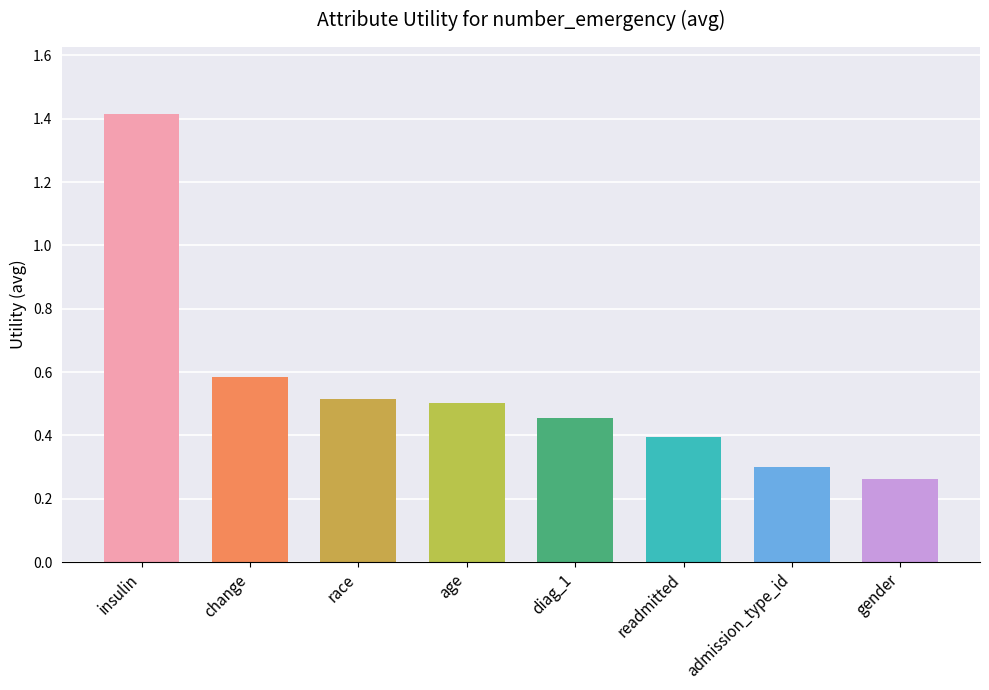

Which category has the highest value across all series?

insulin